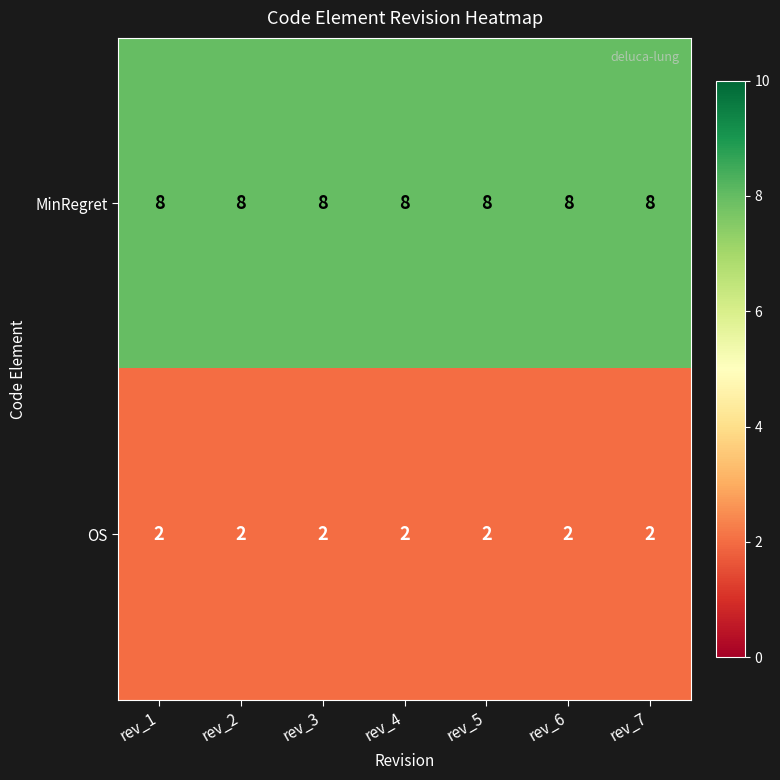

Is it true that MinRegret equals 8 at rev_1?

True